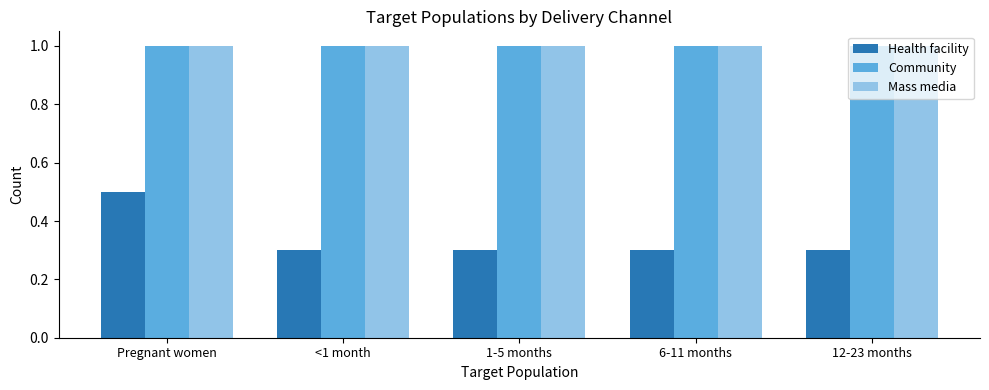

What is the sum of all Health facility values?

1.7